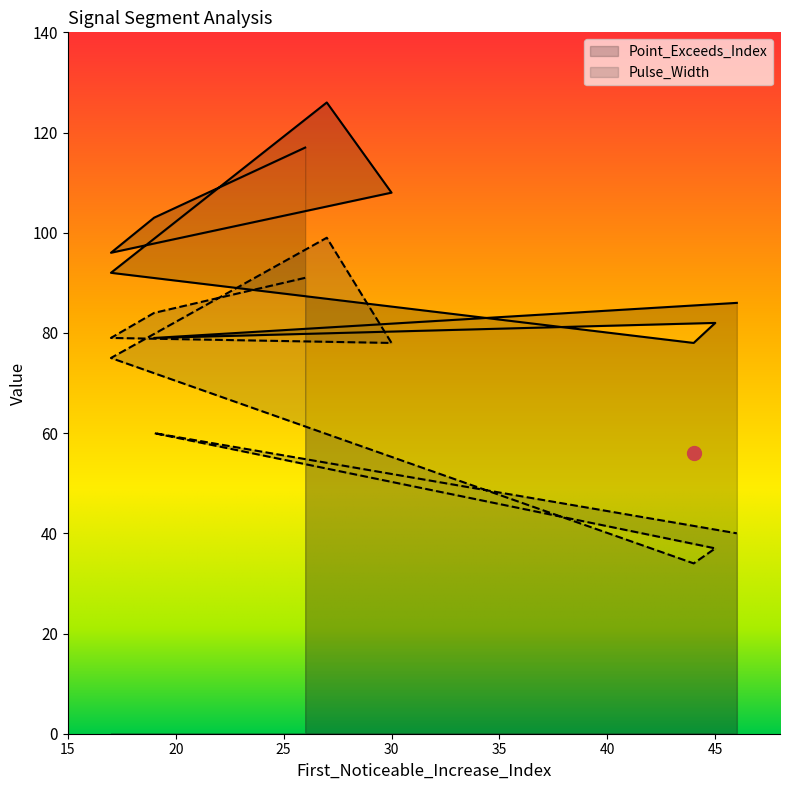

In Pulse_Width, how many points are lower than both neighbors (excluding endpoints)?

2